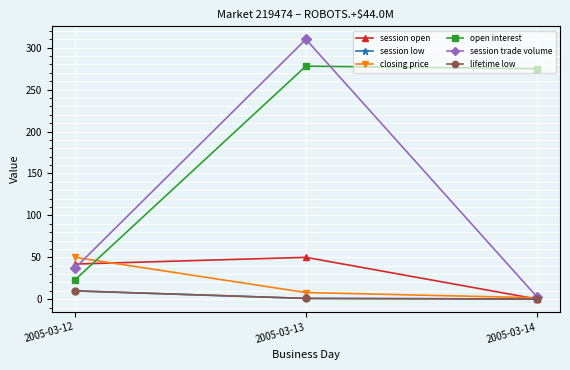

How many lines are shown in the chart?

6